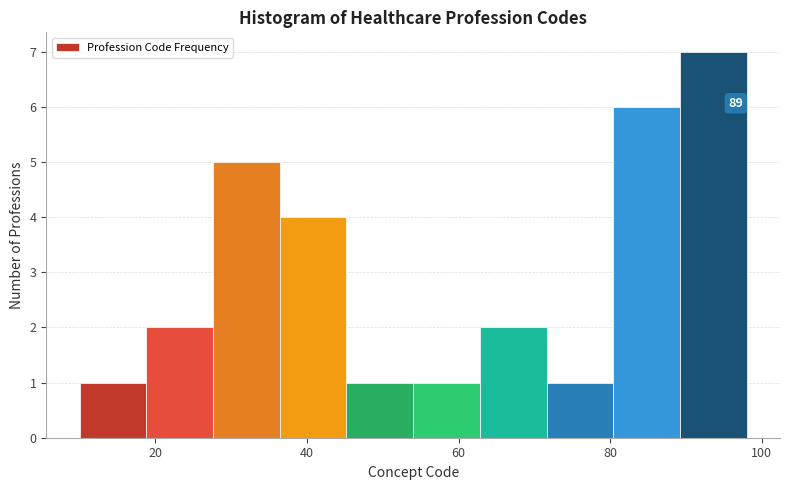

Over which range of the x-axis is the bar tallest?

89.2 to 98.0